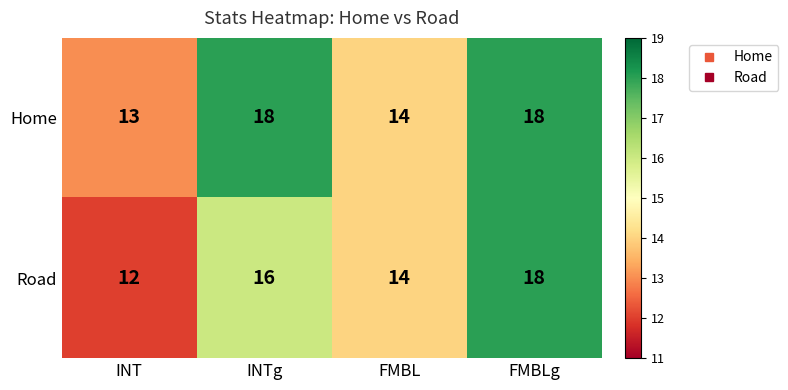

How many data points in Home are less than 18?

2